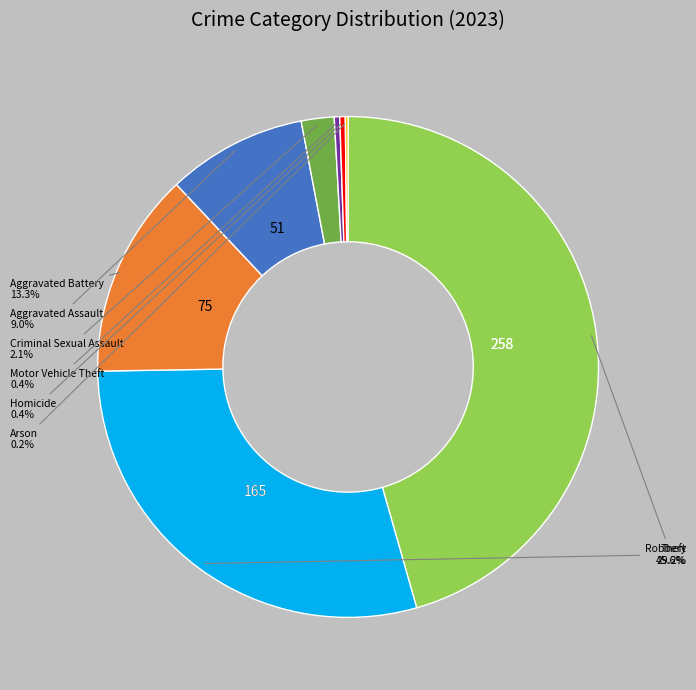

Does any single category account for the majority?

No